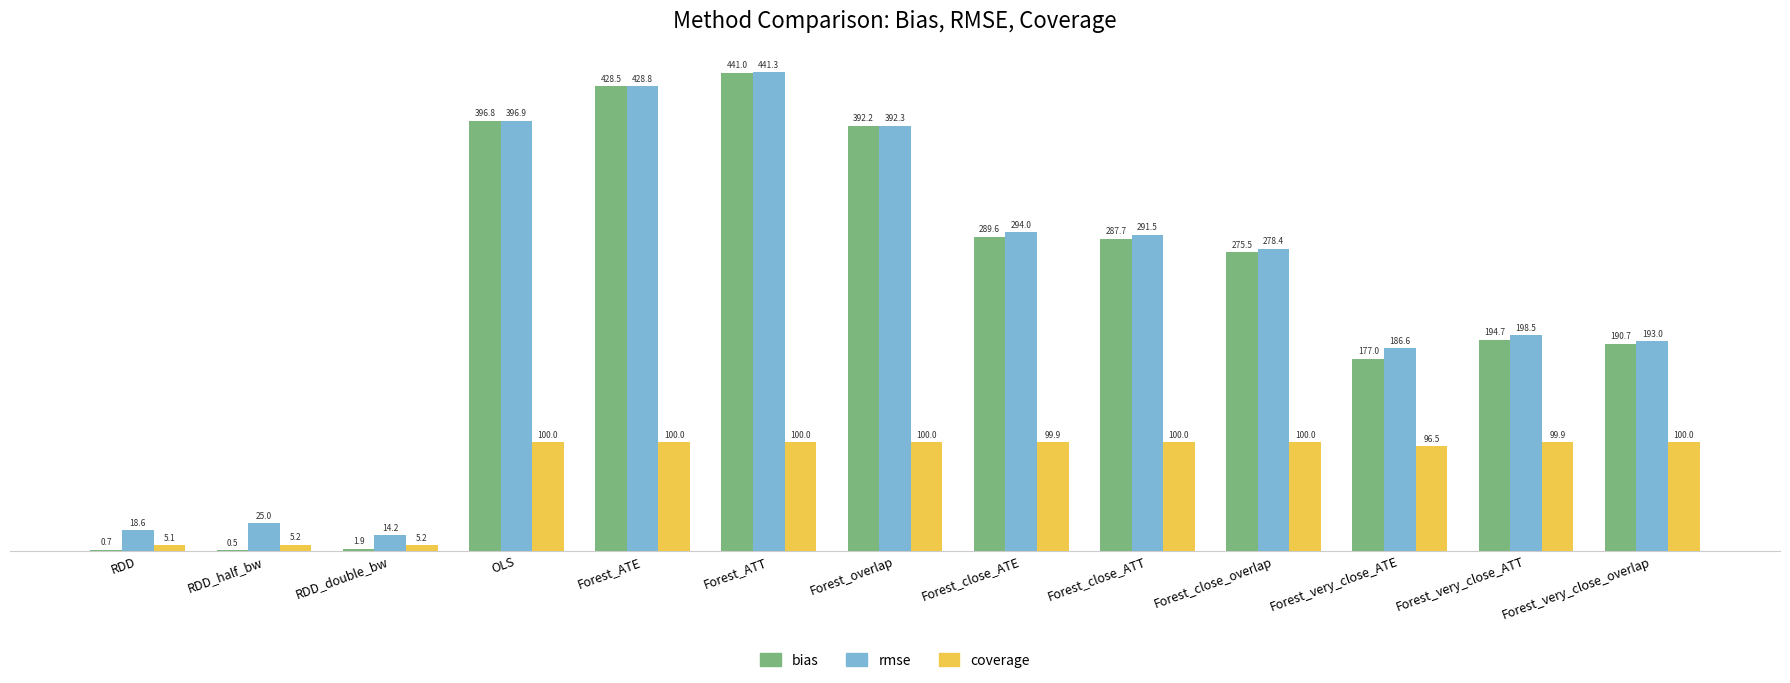

How many groups of bars are there?

13